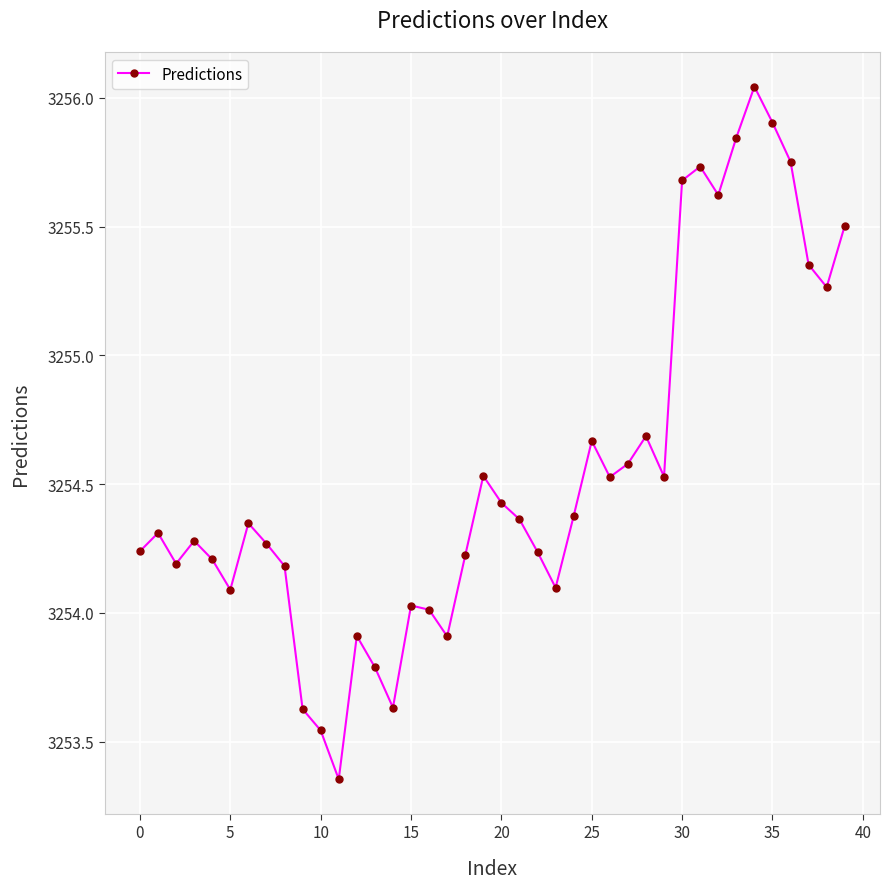

True or false: there are more than 2 points higher than both neighbors.

True